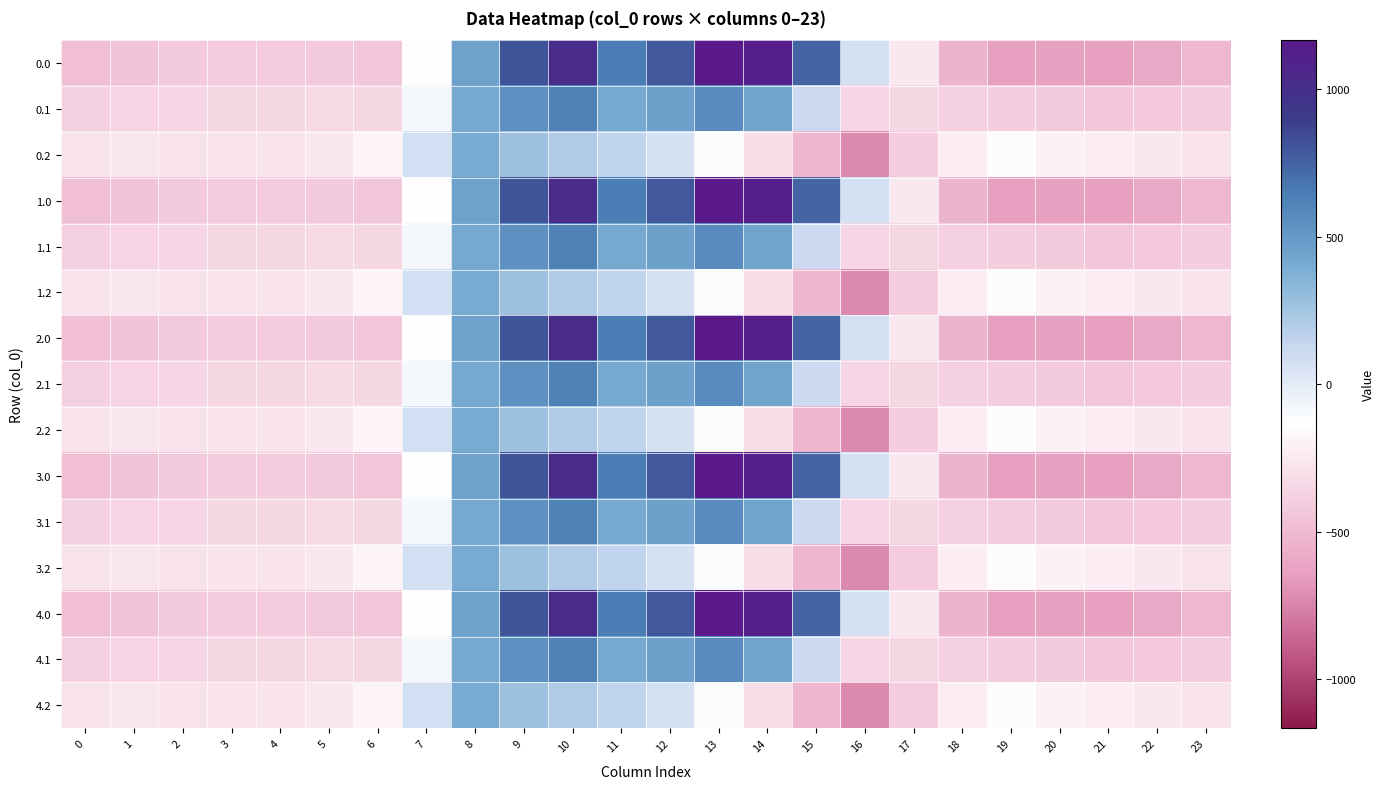

Reading left to right, list all the values displayed in this chart.

0.0: 0=-482.0	1=-449.5	2=-410.3	3=-404.4	4=-404.9	5=-410.8	6=-435.0	7=-136.4	8=454.2	9=804.0	10=1023.2	11=640.9	12=784.4	13=1167.2	14=1128.3	15=739.0	16=67.6	17=-250.3	18=-529.6	19=-644.5	20=-629.9	21=-638.4	22=-592.3	23=-511.3
0.1: 0=-384.6	1=-361.1	2=-347.9	3=-342.7	4=-339.6	5=-329.5	6=-345.2	7=-81.6	8=412.6	9=542.1	10=628.1	11=415.4	12=456.1	13=574.0	14=438.6	15=111.1	16=-353.7	17=-340.1	18=-388.5	19=-399.7	20=-414.5	21=-432.4	22=-419.9	23=-399.4
0.2: 0=-287.1	1=-272.7	2=-285.5	3=-281.0	4=-274.4	5=-248.1	6=-187.1	7=77.9	8=407.2	9=271.1	10=202.5	11=149.1	12=65.2	13=-104.4	14=-301.9	15=-522.2	16=-721.2	17=-409.5	18=-223.1	19=-151.1	20=-199.2	21=-226.4	22=-247.4	23=-287.5
1.0: 0=-482.0	1=-449.5	2=-410.3	3=-404.4	4=-404.9	5=-410.8	6=-435.0	7=-136.4	8=454.2	9=804.0	10=1023.2	11=640.9	12=784.4	13=1167.2	14=1128.3	15=739.0	16=67.6	17=-250.3	18=-529.6	19=-644.5	20=-629.9	21=-638.4	22=-592.3	23=-511.3
1.1: 0=-384.6	1=-361.1	2=-347.9	3=-342.7	4=-339.6	5=-329.5	6=-345.2	7=-81.6	8=412.6	9=542.1	10=628.1	11=415.4	12=456.1	13=574.0	14=438.6	15=111.1	16=-353.7	17=-340.1	18=-388.5	19=-399.7	20=-414.5	21=-432.4	22=-419.9	23=-399.4
1.2: 0=-287.1	1=-272.7	2=-285.5	3=-281.0	4=-274.4	5=-248.1	6=-187.1	7=77.9	8=407.2	9=271.1	10=202.5	11=149.1	12=65.2	13=-104.4	14=-301.9	15=-522.2	16=-721.2	17=-409.5	18=-223.1	19=-151.1	20=-199.2	21=-226.4	22=-247.4	23=-287.5
2.0: 0=-482.0	1=-449.5	2=-410.3	3=-404.4	4=-404.9	5=-410.8	6=-435.0	7=-136.4	8=454.2	9=804.0	10=1023.2	11=640.9	12=784.4	13=1167.2	14=1128.3	15=739.0	16=67.6	17=-250.3	18=-529.6	19=-644.5	20=-629.9	21=-638.4	22=-592.3	23=-511.3
2.1: 0=-384.6	1=-361.1	2=-347.9	3=-342.7	4=-339.6	5=-329.5	6=-345.2	7=-81.6	8=412.6	9=542.1	10=628.1	11=415.4	12=456.1	13=574.0	14=438.6	15=111.1	16=-353.7	17=-340.1	18=-388.5	19=-399.7	20=-414.5	21=-432.4	22=-419.9	23=-399.4
2.2: 0=-287.1	1=-272.7	2=-285.5	3=-281.0	4=-274.4	5=-248.1	6=-187.1	7=77.9	8=407.2	9=271.1	10=202.5	11=149.1	12=65.2	13=-104.4	14=-301.9	15=-522.2	16=-721.2	17=-409.5	18=-223.1	19=-151.1	20=-199.2	21=-226.4	22=-247.4	23=-287.5
3.0: 0=-482.0	1=-449.5	2=-410.3	3=-404.4	4=-404.9	5=-410.8	6=-435.0	7=-136.4	8=454.2	9=804.0	10=1023.2	11=640.9	12=784.4	13=1167.2	14=1128.3	15=739.0	16=67.6	17=-250.3	18=-529.6	19=-644.5	20=-629.9	21=-638.4	22=-592.3	23=-511.3
3.1: 0=-384.6	1=-361.1	2=-347.9	3=-342.7	4=-339.6	5=-329.5	6=-345.2	7=-81.6	8=412.6	9=542.1	10=628.1	11=415.4	12=456.1	13=574.0	14=438.6	15=111.1	16=-353.7	17=-340.1	18=-388.5	19=-399.7	20=-414.5	21=-432.4	22=-419.9	23=-399.4
3.2: 0=-287.1	1=-272.7	2=-285.5	3=-281.0	4=-274.4	5=-248.1	6=-187.1	7=77.9	8=407.2	9=271.1	10=202.5	11=149.1	12=65.2	13=-104.4	14=-301.9	15=-522.2	16=-721.2	17=-409.5	18=-223.1	19=-151.1	20=-199.2	21=-226.4	22=-247.4	23=-287.5
4.0: 0=-482.0	1=-449.5	2=-410.3	3=-404.4	4=-404.9	5=-410.8	6=-435.0	7=-136.4	8=454.2	9=804.0	10=1023.2	11=640.9	12=784.4	13=1167.2	14=1128.3	15=739.0	16=67.6	17=-250.3	18=-529.6	19=-644.5	20=-629.9	21=-638.4	22=-592.3	23=-511.3
4.1: 0=-384.6	1=-361.1	2=-347.9	3=-342.7	4=-339.6	5=-329.5	6=-345.2	7=-81.6	8=412.6	9=542.1	10=628.1	11=415.4	12=456.1	13=574.0	14=438.6	15=111.1	16=-353.7	17=-340.1	18=-388.5	19=-399.7	20=-414.5	21=-432.4	22=-419.9	23=-399.4
4.2: 0=-287.1	1=-272.7	2=-285.5	3=-281.0	4=-274.4	5=-248.1	6=-187.1	7=77.9	8=407.2	9=271.1	10=202.5	11=149.1	12=65.2	13=-104.4	14=-301.9	15=-522.2	16=-721.2	17=-409.5	18=-223.1	19=-151.1	20=-199.2	21=-226.4	22=-247.4	23=-287.5